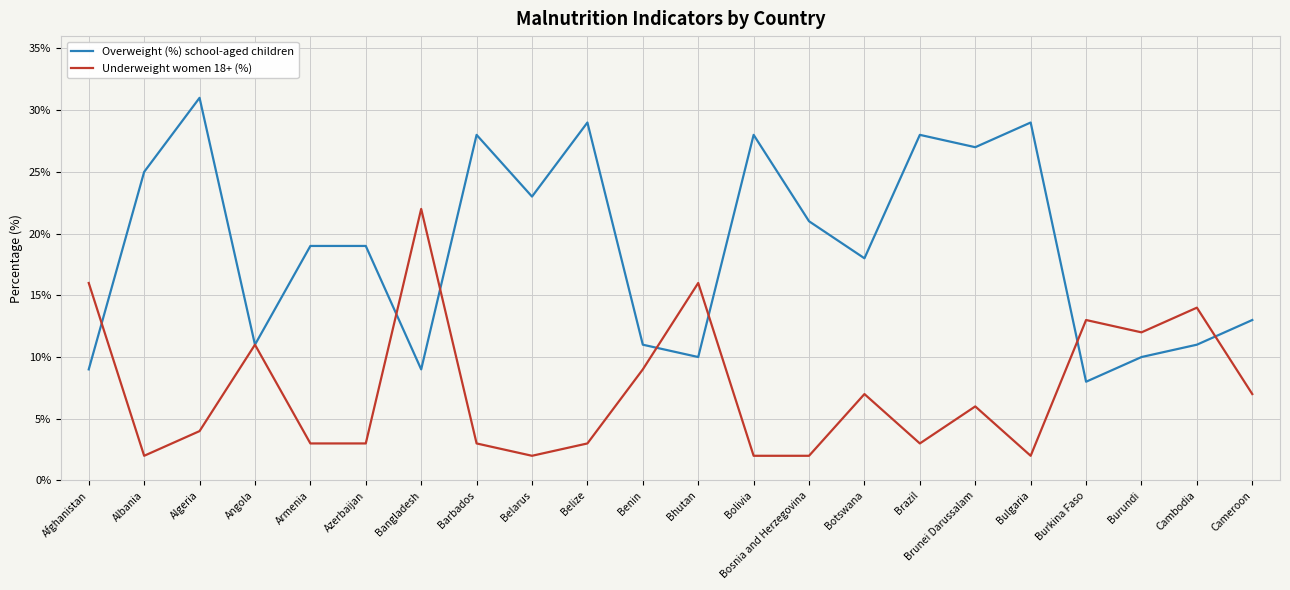

Where is the first local maximum for Underweight women 18+ (%)?

Angola